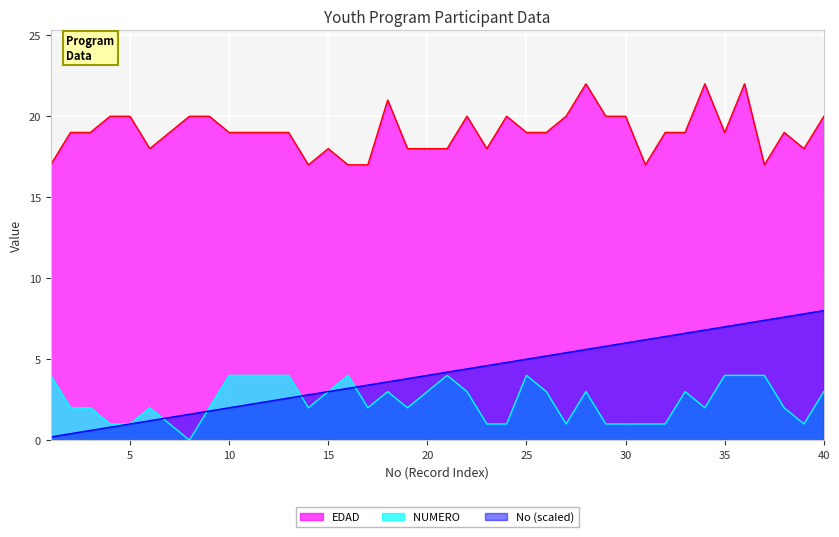

What is the sum of all No values?

164.0